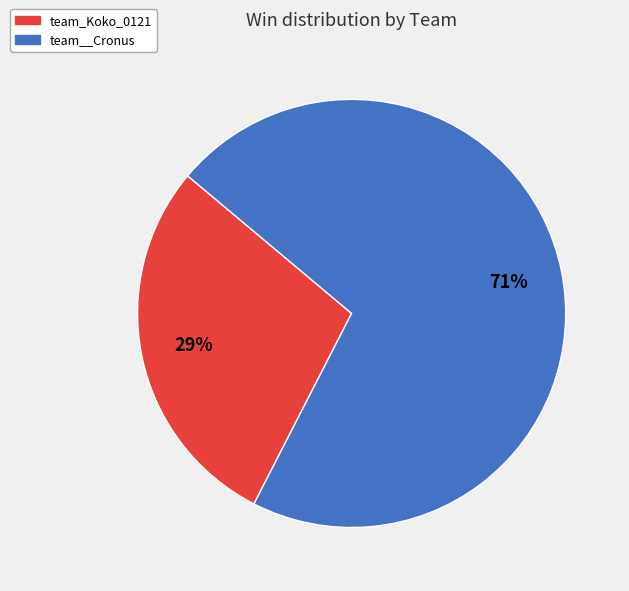

How many segments does this pie chart have?

2